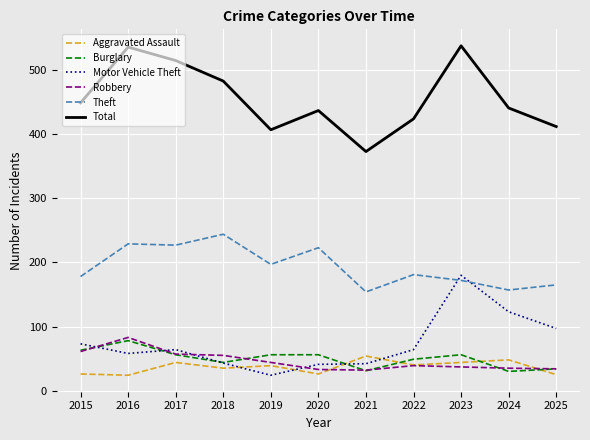

Is the value of Theft at 2016 greater than the value of Total at 2021?

No